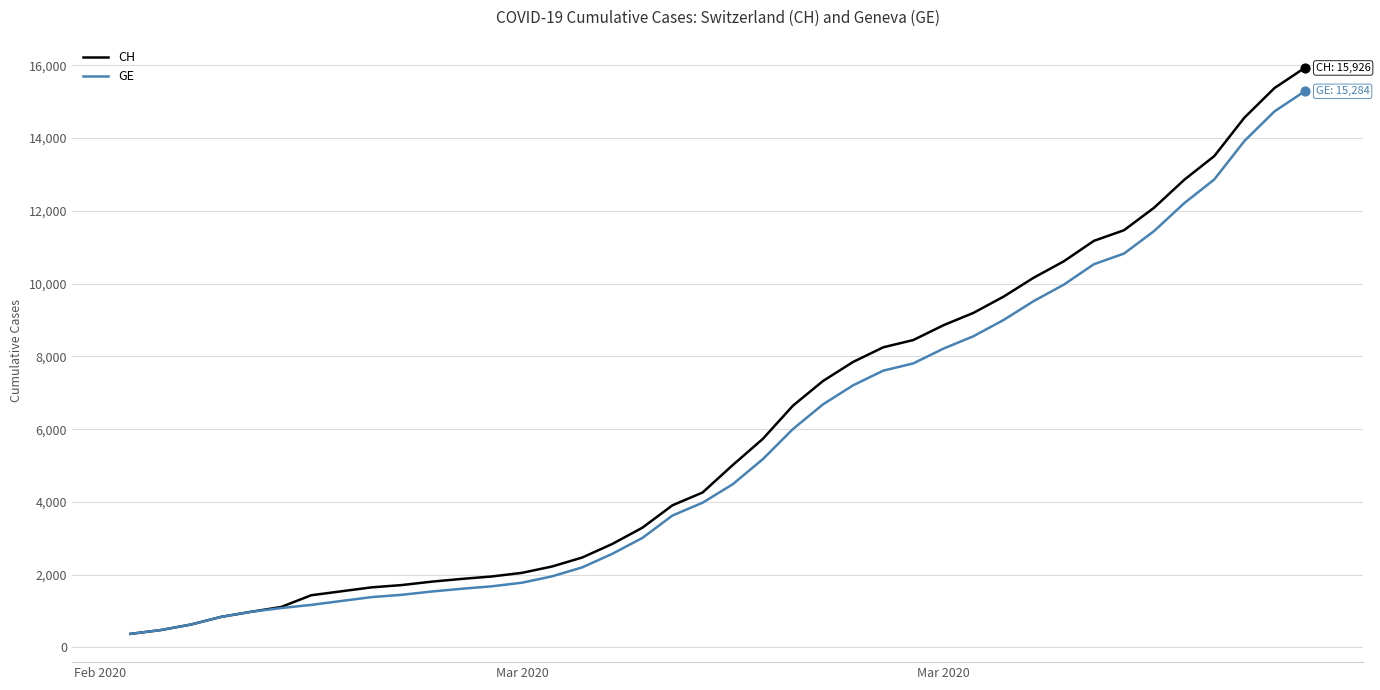

What are all the series names shown in the legend?

CH, GE